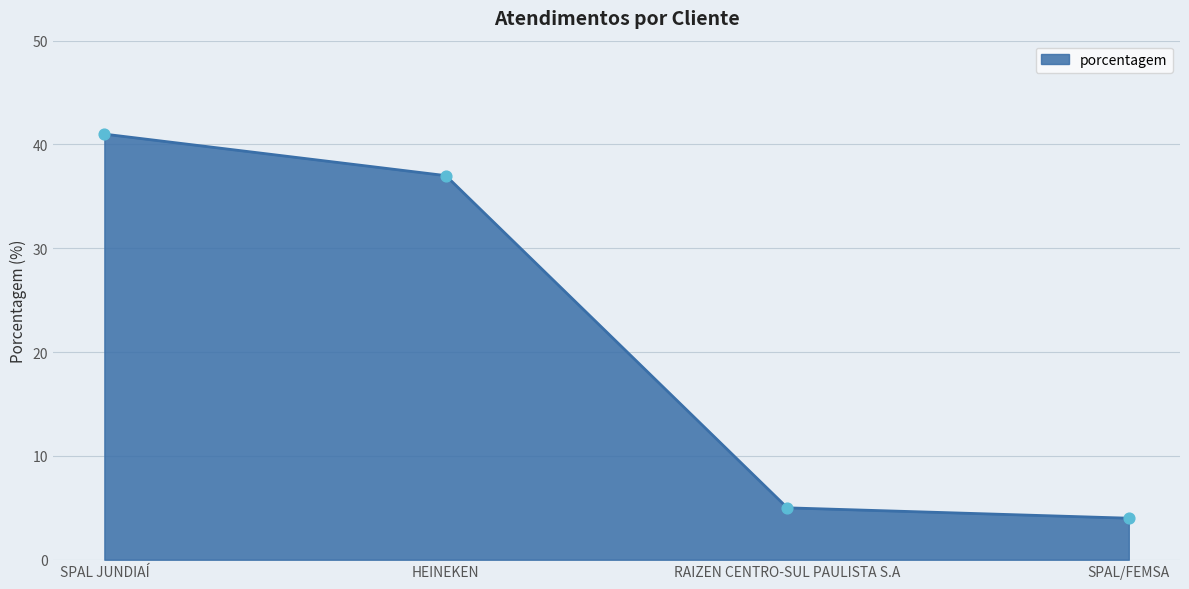

Between HEINEKEN and RAIZEN CENTRO-SUL PAULISTA S.A, which is larger?

HEINEKEN